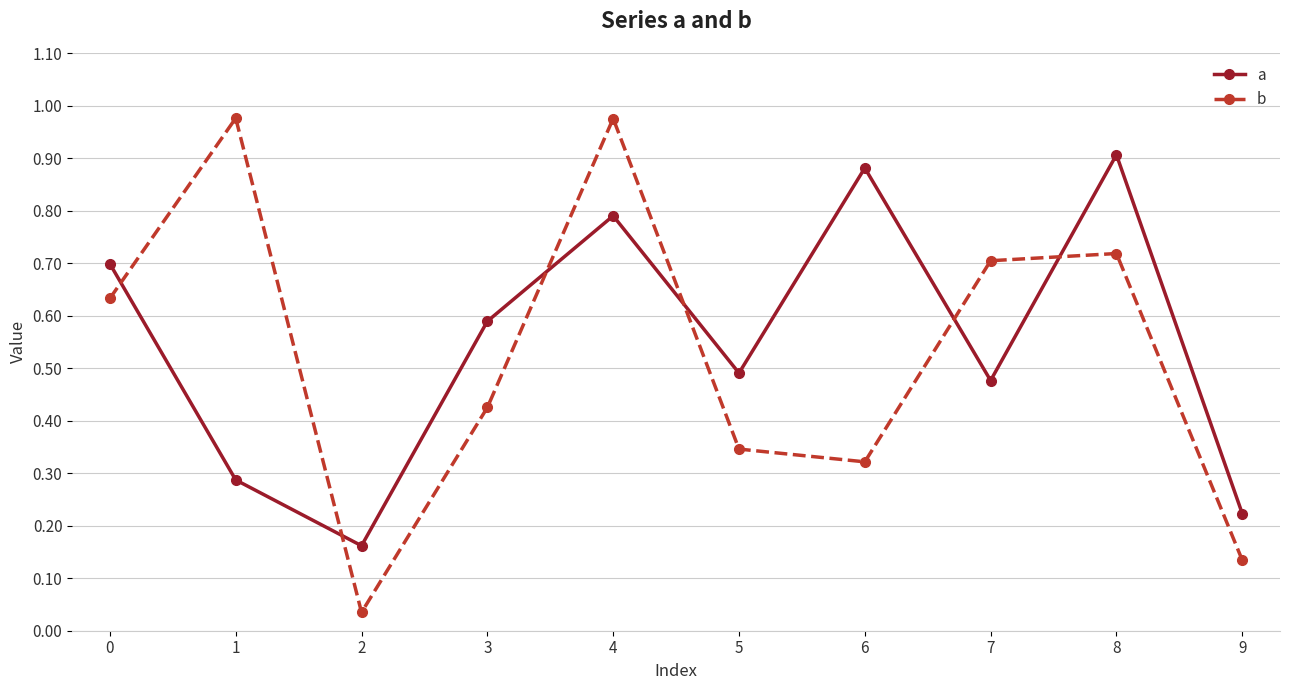

The value of a at 0 is 0.4. True or false?

False